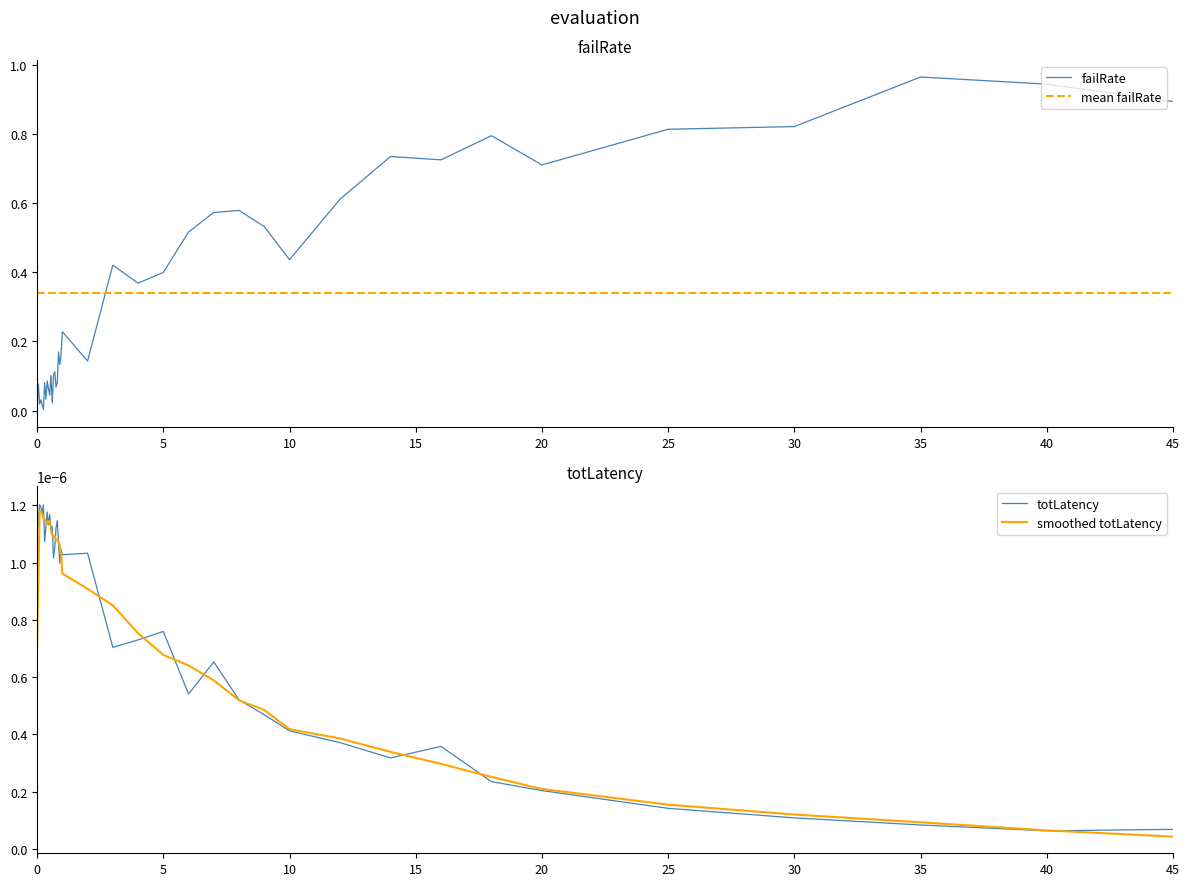

Is it true that failRate equals 0.2 at 20?

False